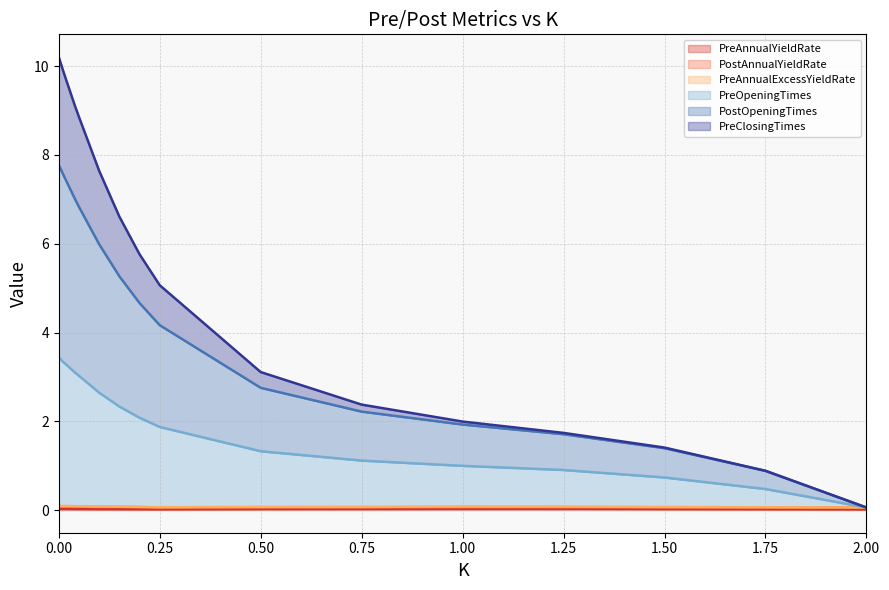

Between 0.25 and 0.75, which series saw the biggest shift?

PreClosingTimes